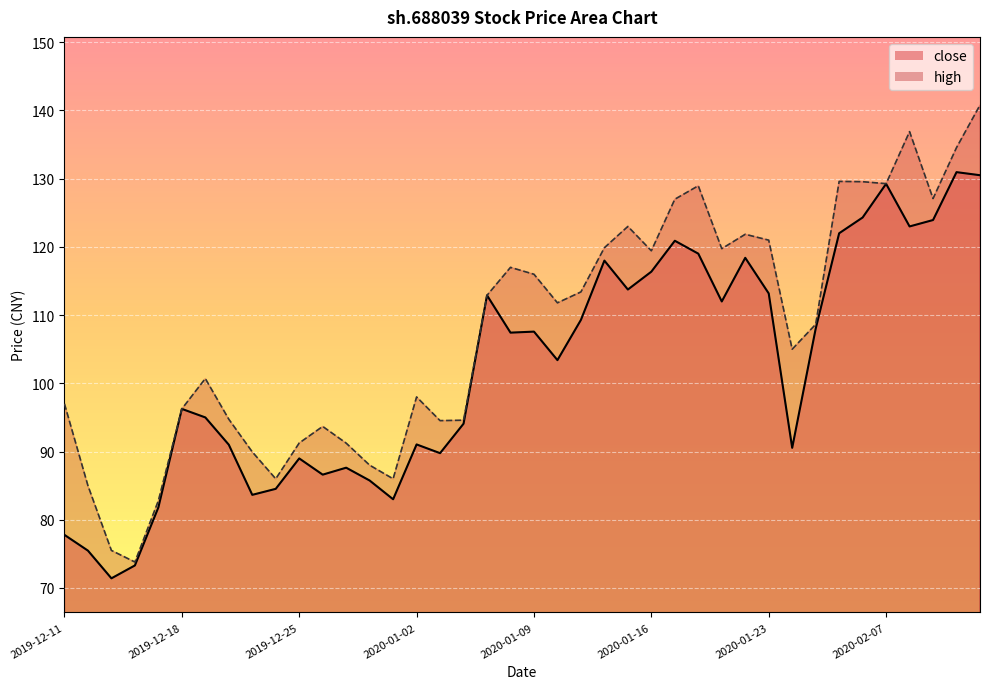

What is the difference between the maximum and minimum values in the high series?

67.0